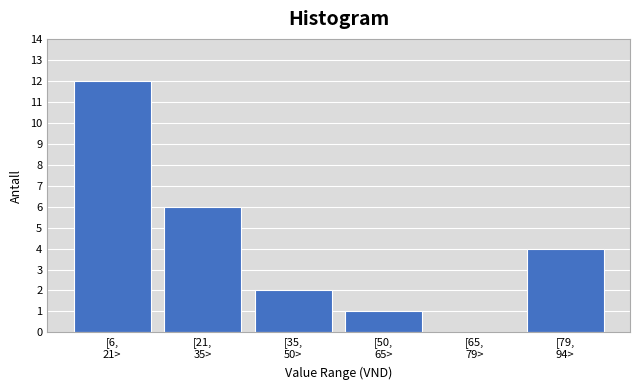

What is the greatest value displayed?

12